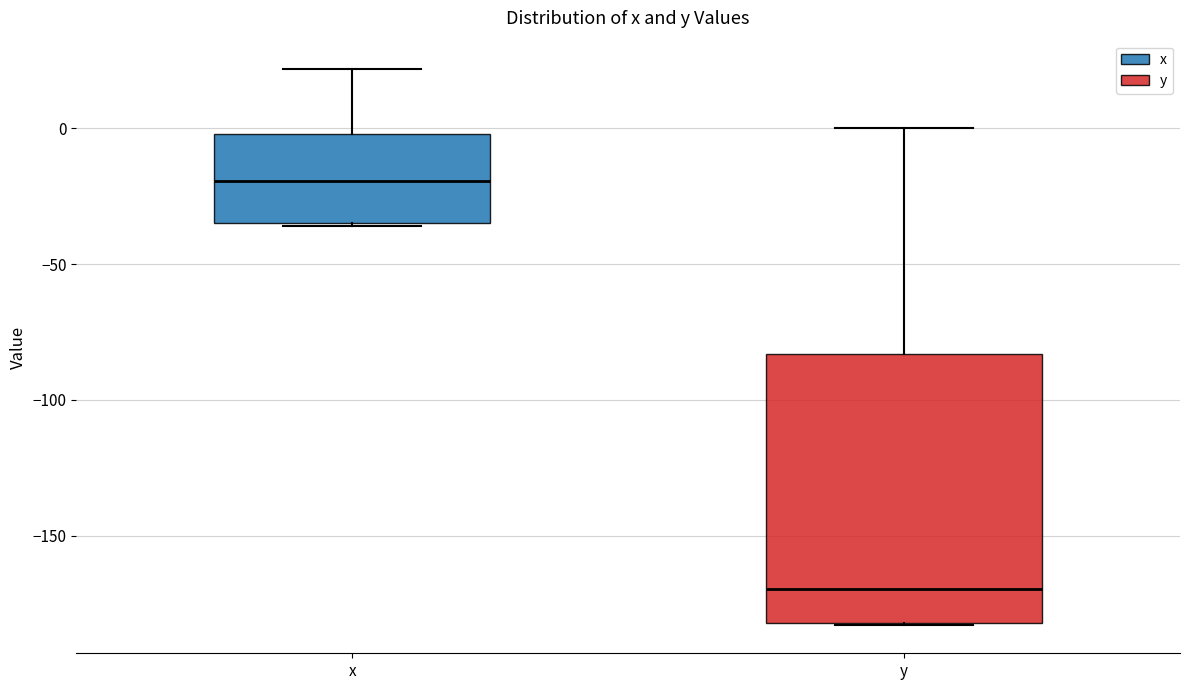

Reading left to right, read every box against the y-axis: the position of its median line, the range the box covers, and the ends of its whiskers. The values are not printed on the chart, so give them approximately, as read against the axis.

x: median -20, box -35 to 0, whiskers -35 to 20
y: median -170, box -180 to -85, whiskers -185 to 0